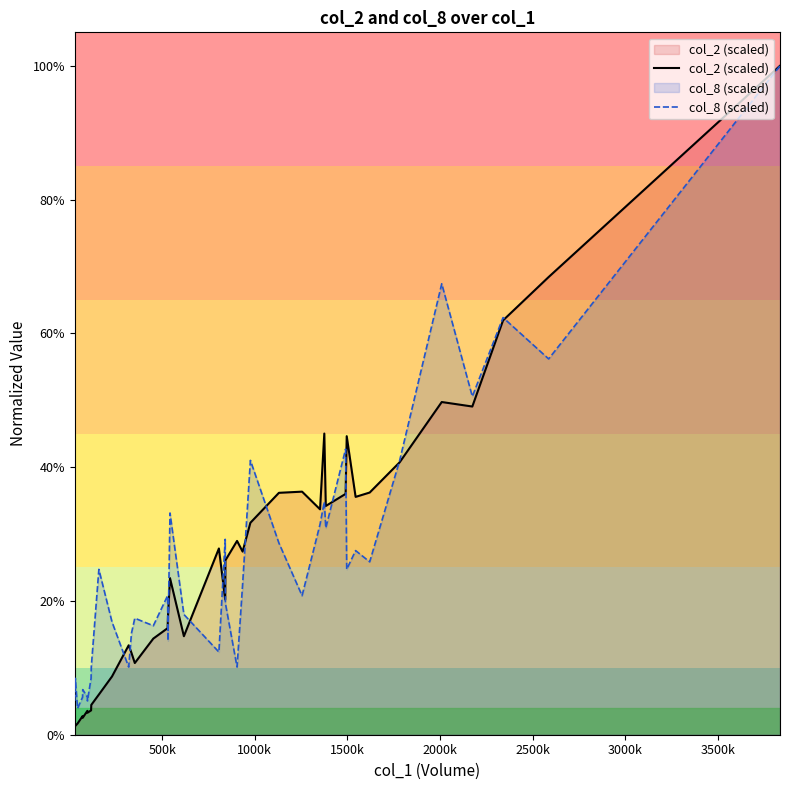

Is it true that col_2 (scaled) equals 0.5 at 24?

False